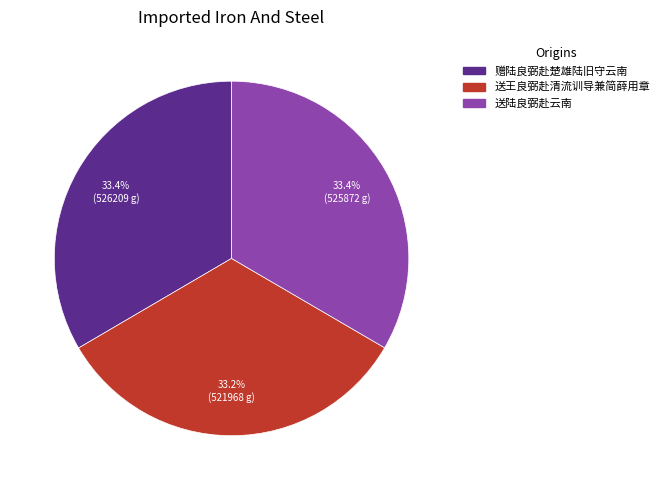

How many slices are in this pie chart?

3